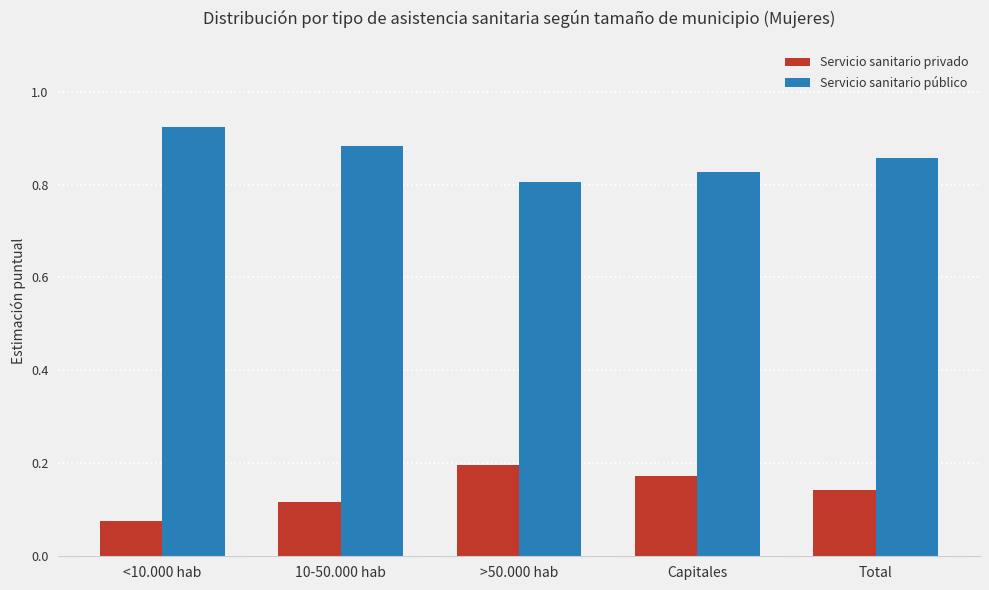

Rank the series by their maximum value, from highest to lowest.

Servicio sanitario público, Servicio sanitario privado